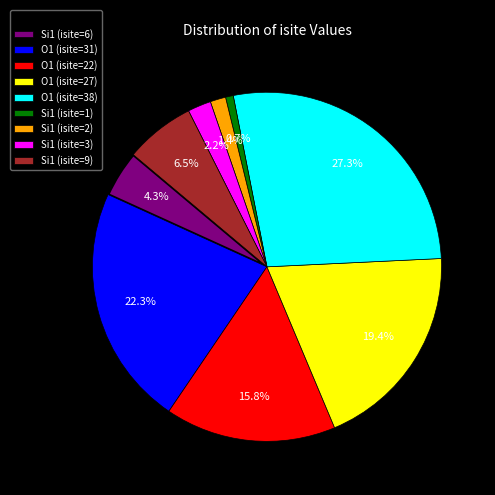

To the nearest percent, what percentage of the pie is Si1 (isite=3)?

2%